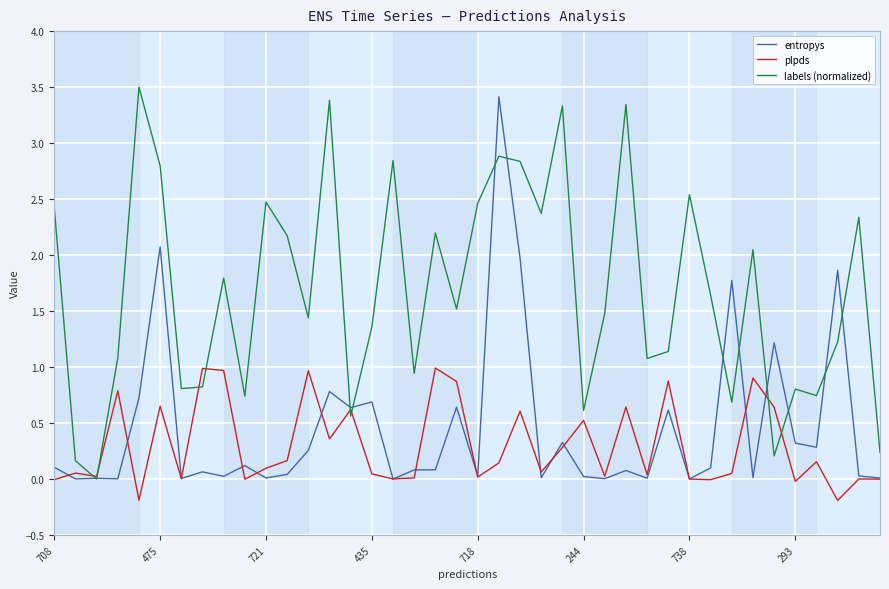

What is the maximum value shown in the chart?

3.5